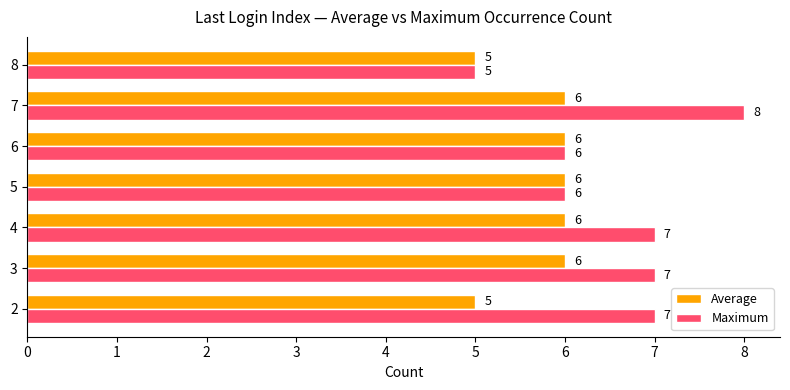

Count the Average values in the range 5 to 6.

7